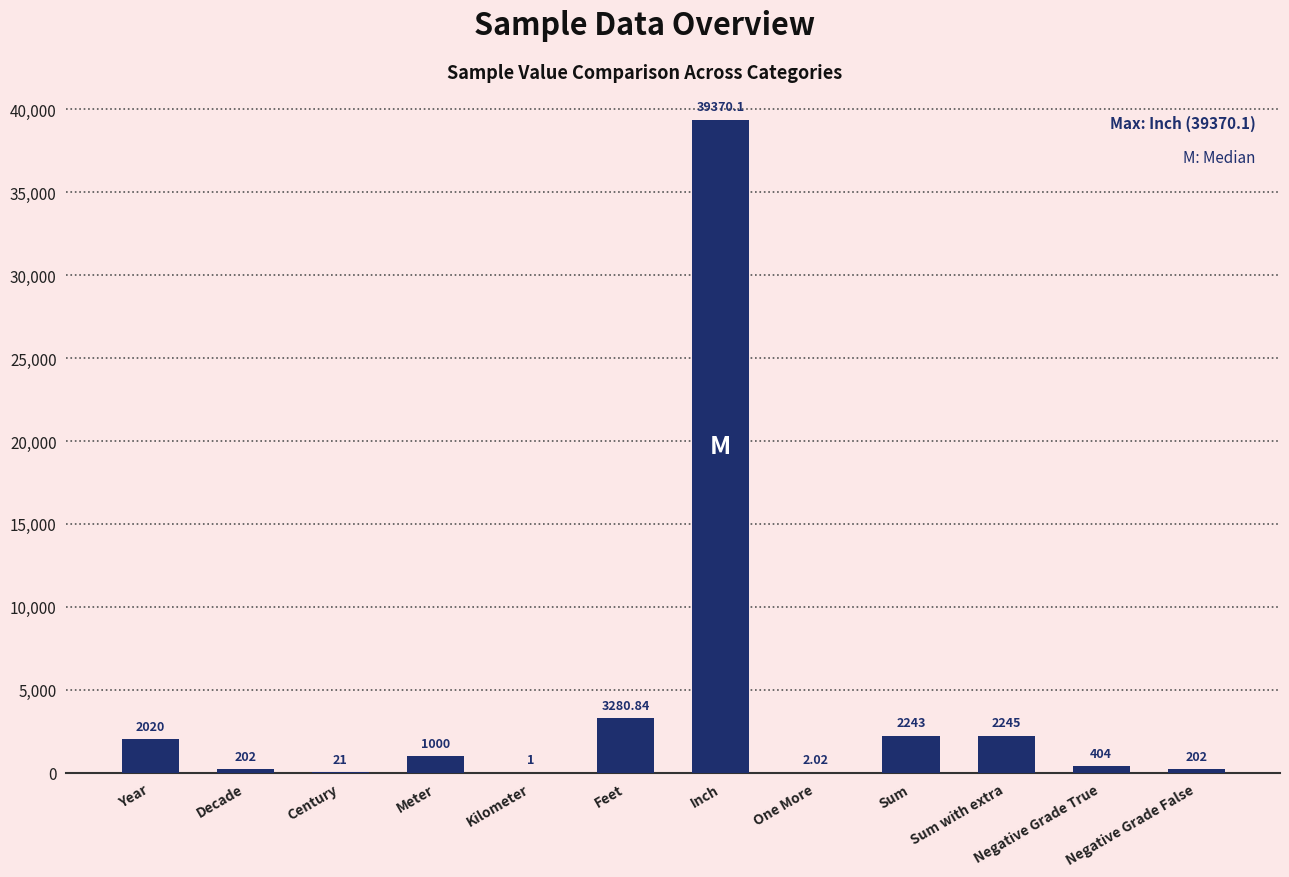

Where is the data nearest to the value 19685?

Feet